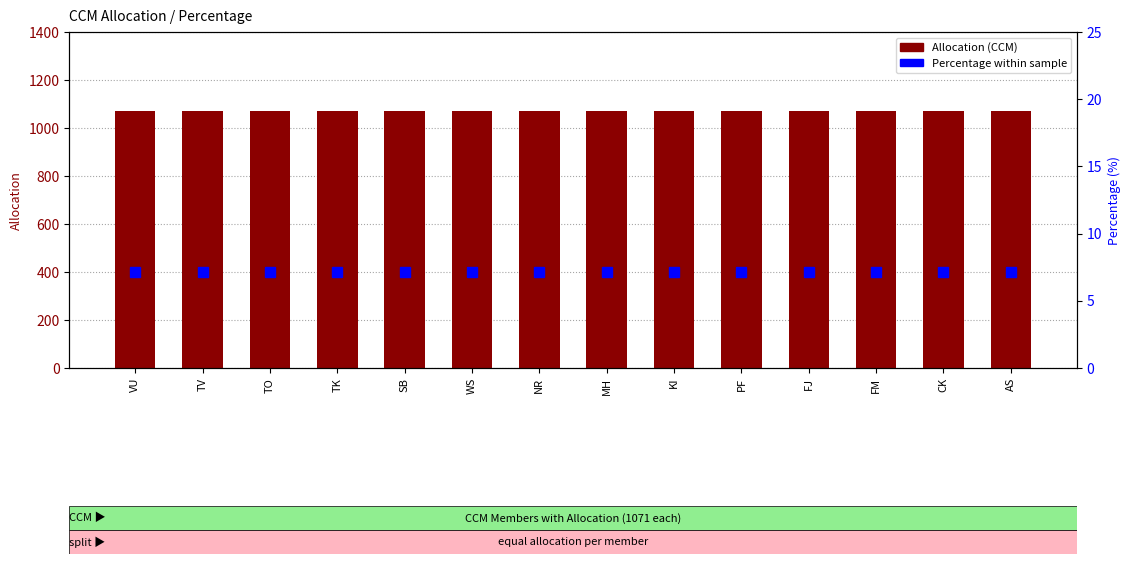

At which category does the chart reach its peak across all series?

VU